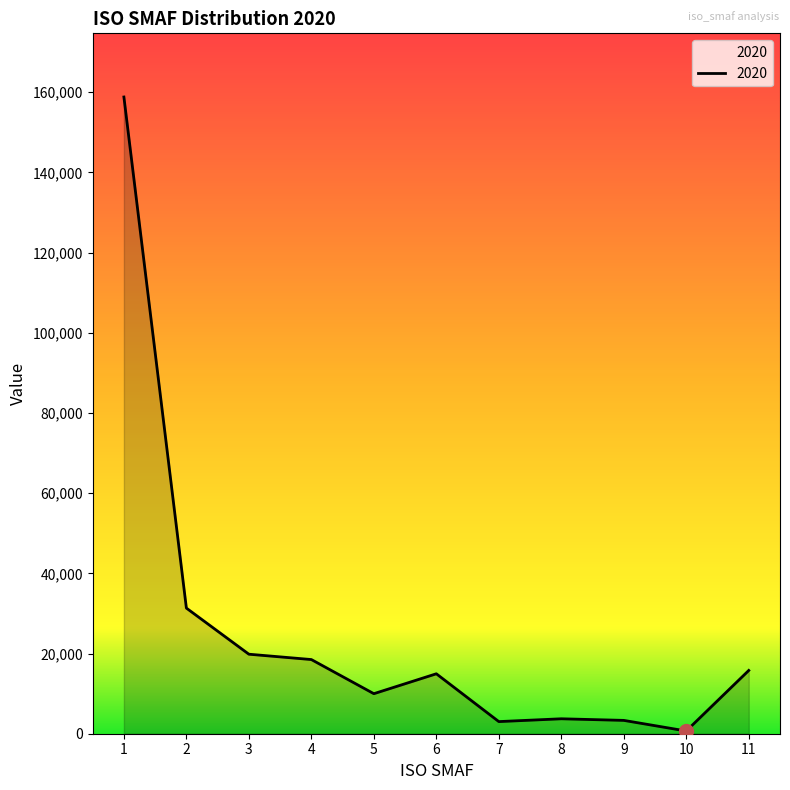

How many lines are shown in the chart?

1